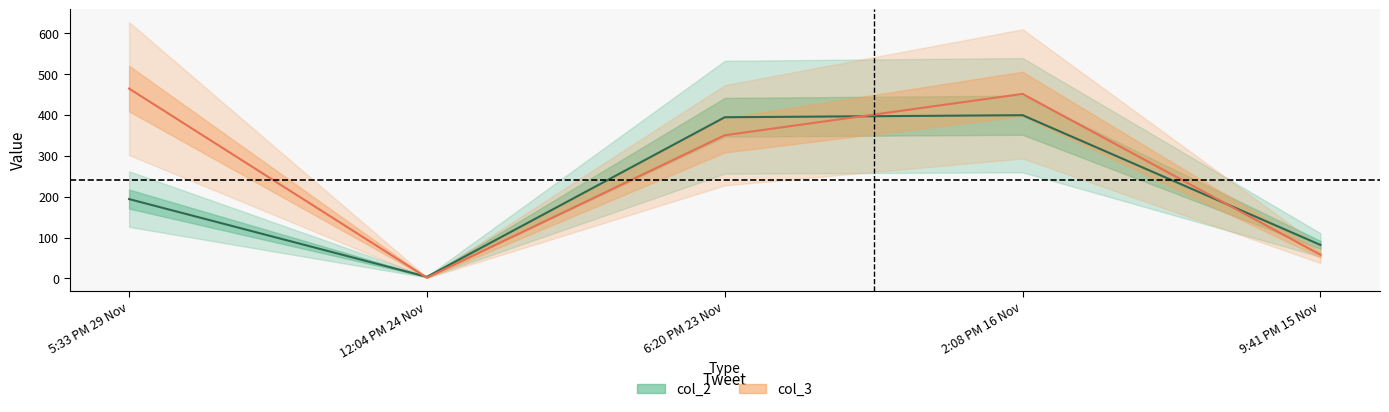

Rank the series by their average value, from lowest to highest.

col_2, col_3